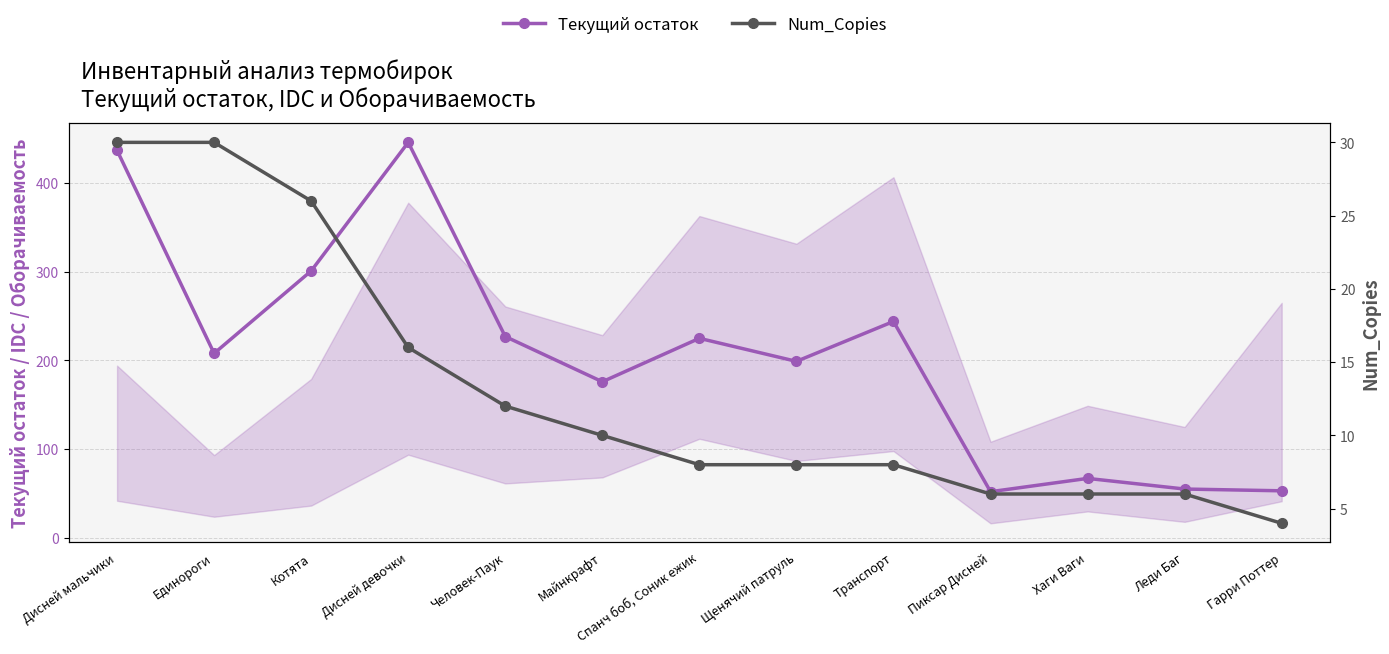

At which label does Текущий остаток first exceed 208?

Дисней мальчики